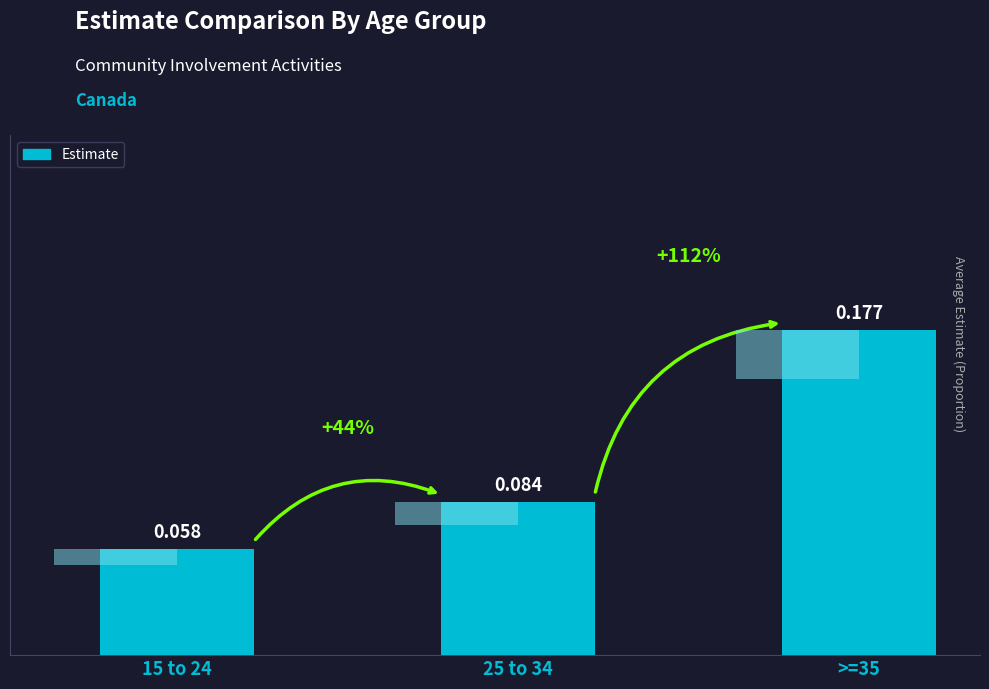

What is the minimum value shown in the chart?

0.1